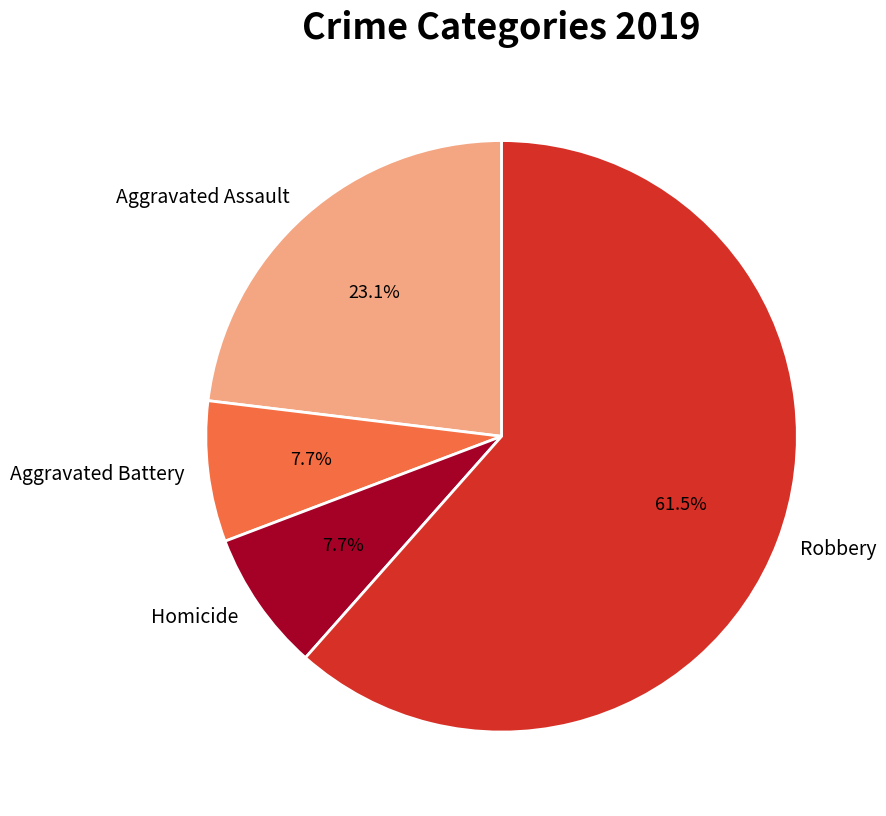

To the nearest percent, what portion does Aggravated Assault represent?

23%